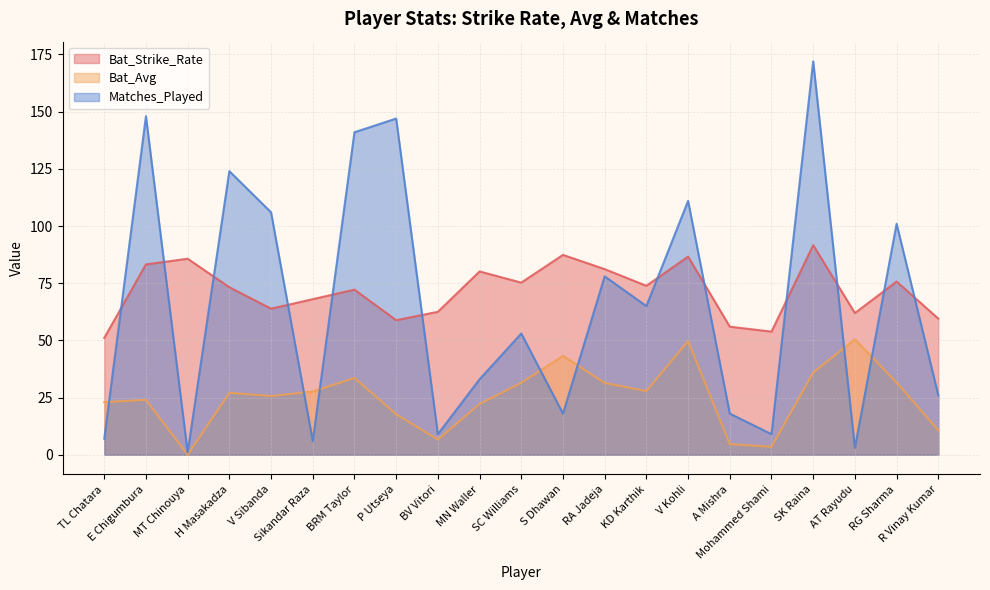

Reading right to left, extract all data points from this chart.

Bat_Strike_Rate: 59.5	75.7	62.0	91.7	53.8	56.0	86.6	73.9	81.2	87.4	75.3	80.2	62.5	58.8	72.2	68.0	63.9	73.2	85.7	83.2	51.1
Bat_Avg: 10.7	31.6	50.5	35.9	3.5	4.7	49.7	27.8	31.4	43.2	31.5	22.2	6.7	17.7	33.6	27.7	25.7	27.1	0.0	24.0	23.0
Matches_Played: 26.0	101.0	3.0	172.0	9.0	18.0	111.0	65.0	78.0	18.0	53.0	33.0	9.0	147.0	141.0	6.0	106.0	124.0	1.0	148.0	7.0